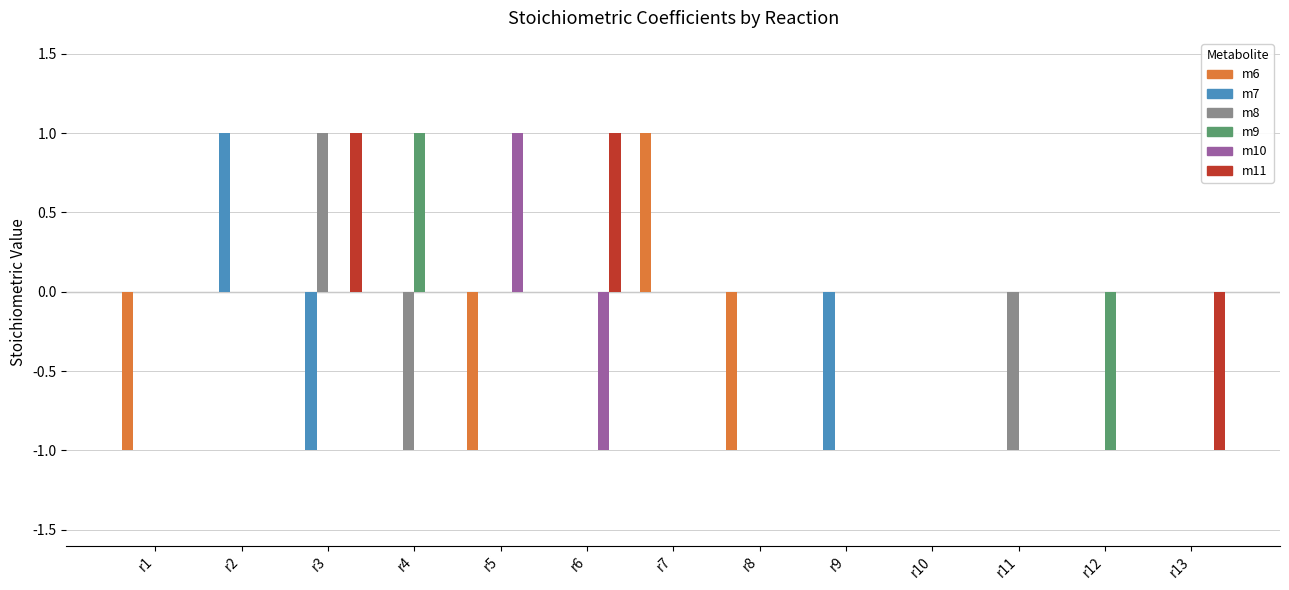

Is it true that m10 equals 0 at r8?

True